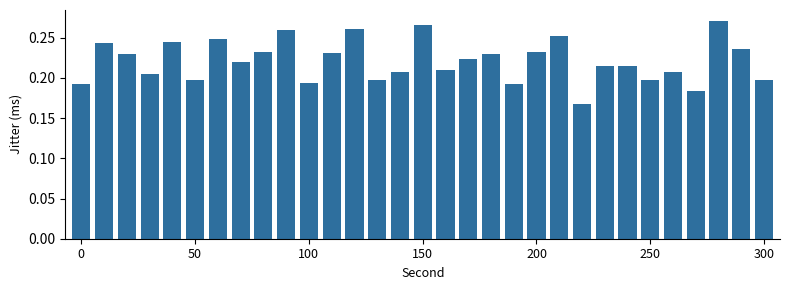

How many values are between 0 and 1?

31